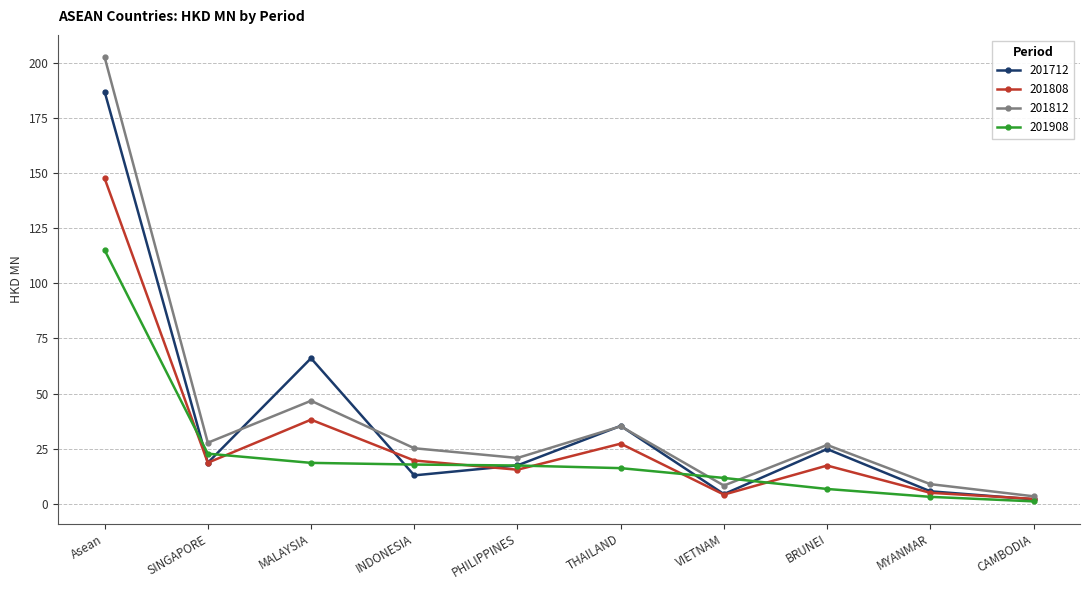

Is it true that 201808 equals 18.6 at SINGAPORE?

True